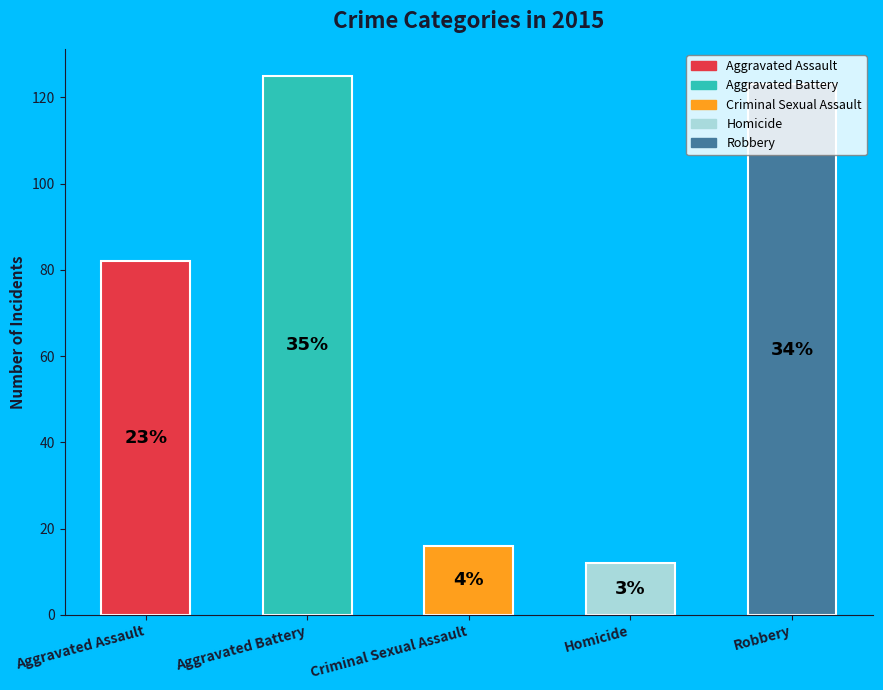

To the nearest percent, what percentage of the pie is Homicide?

3%